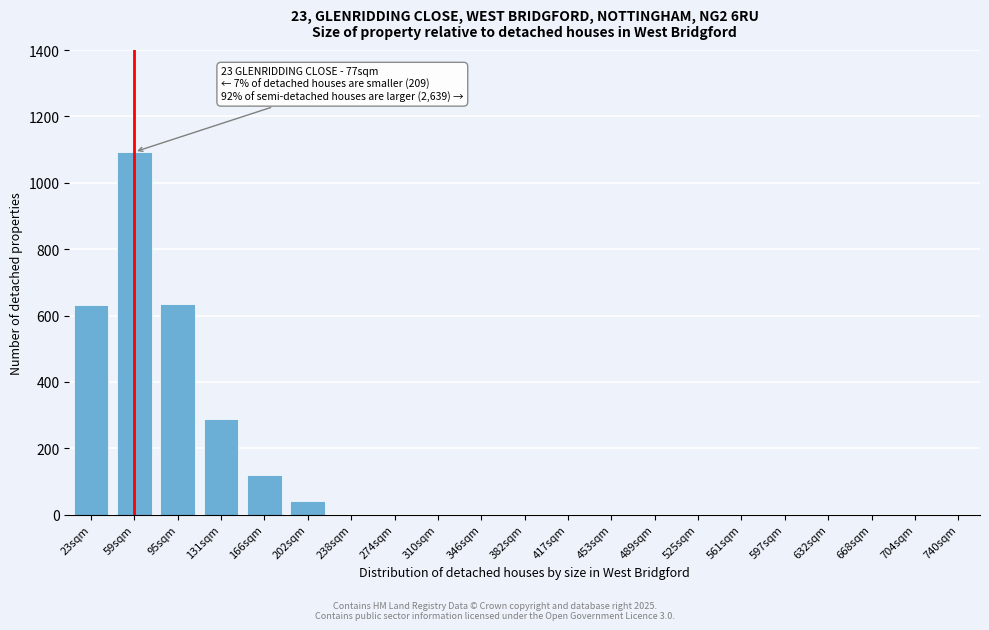

Is it true that the value at 632sqm is 502?

False